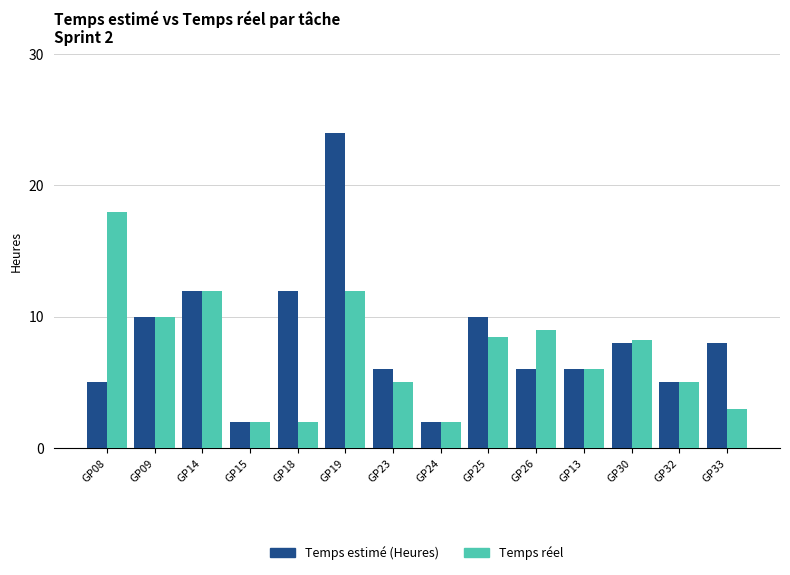

How many bars are there in total?

28